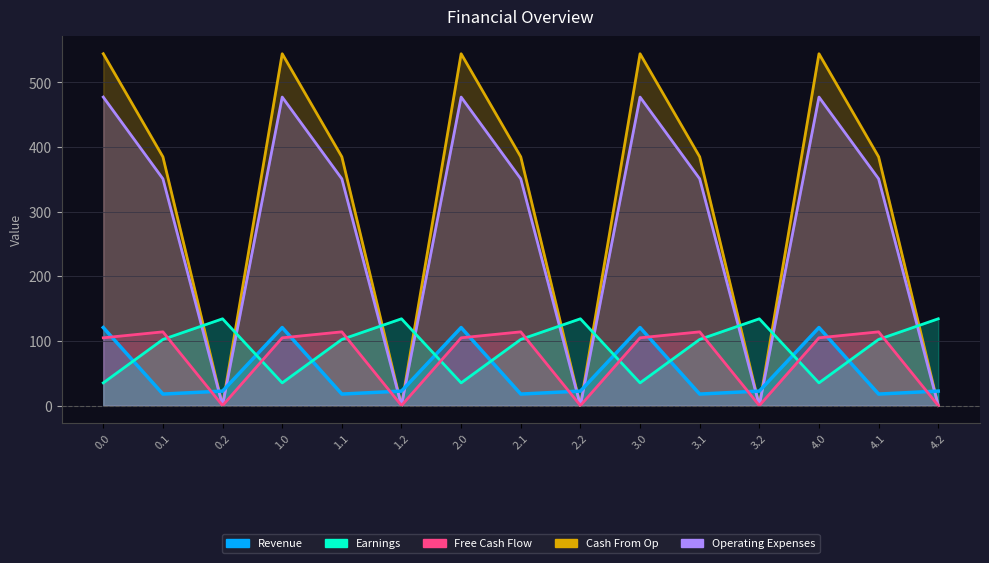

How many data points in Earnings are above 102?

10